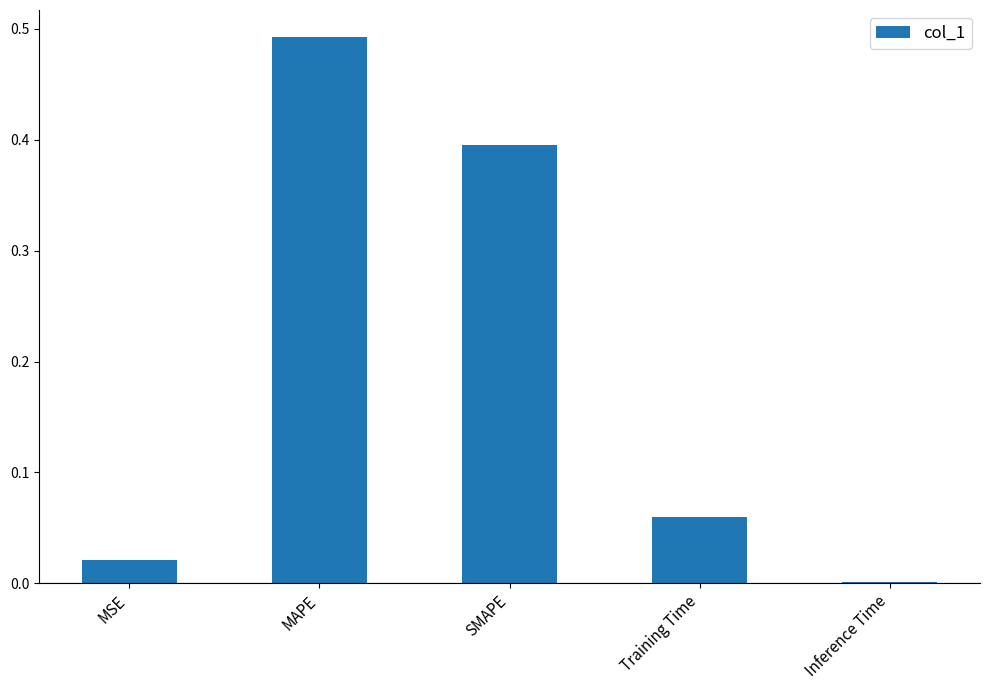

Which label corresponds to the smallest value in the chart?

Inference Time